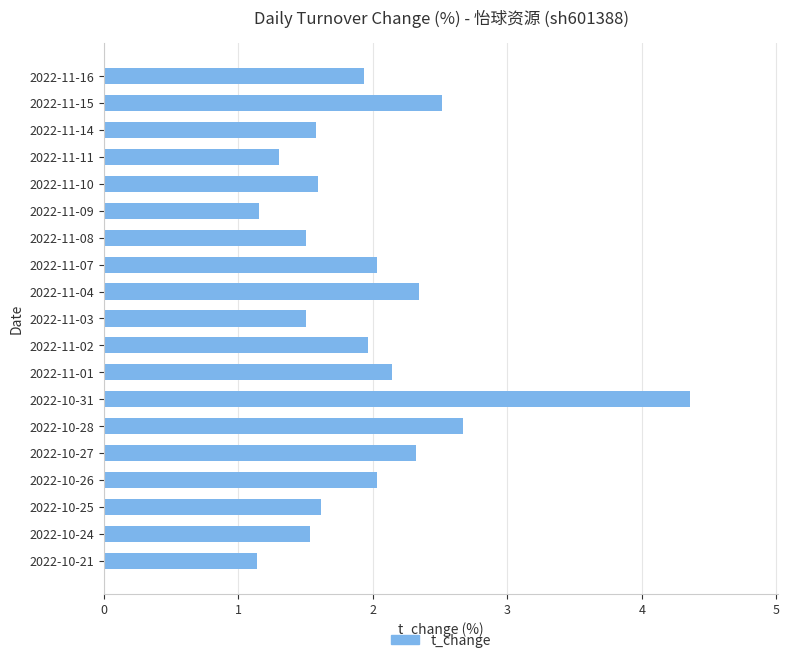

What is the sum of all values?

37.2